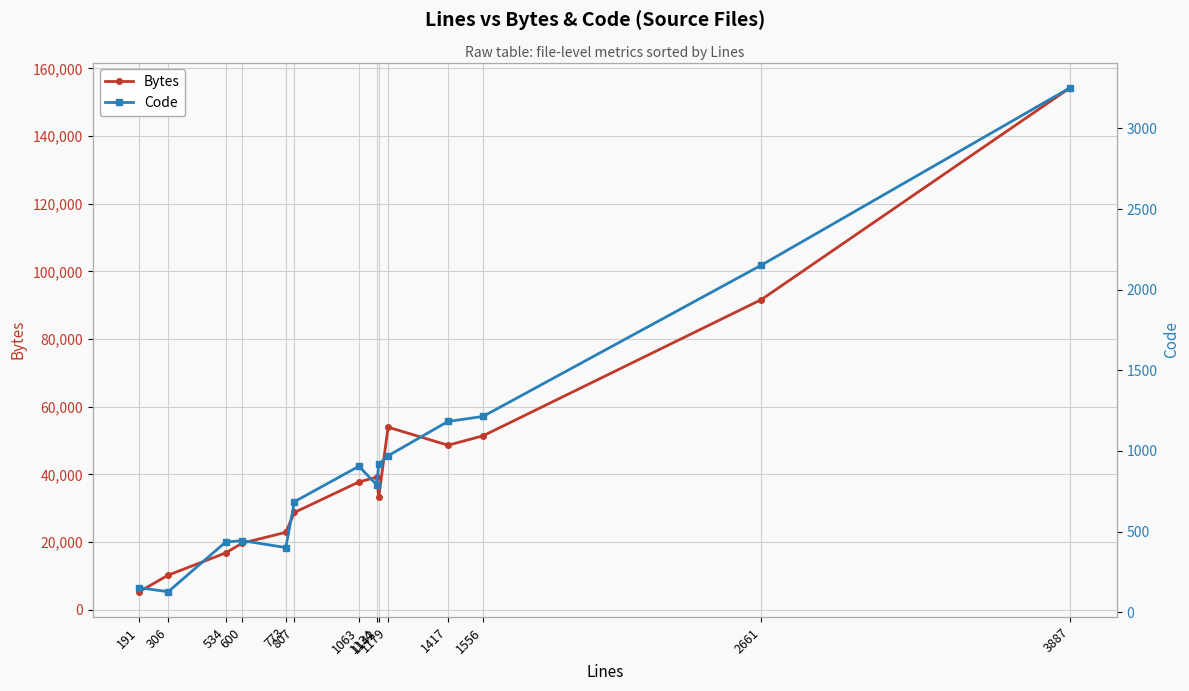

List the series in order of their peak value, lowest first.

Code, Bytes